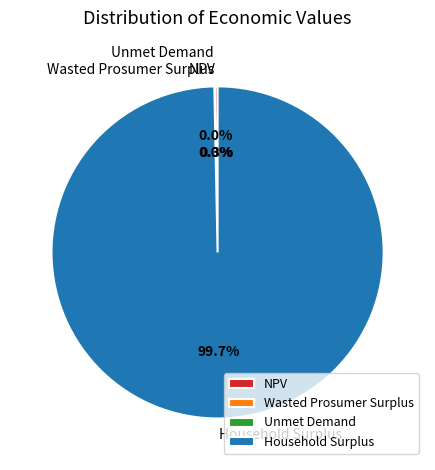

Which slice represents more than half of the pie?

Household Surplus